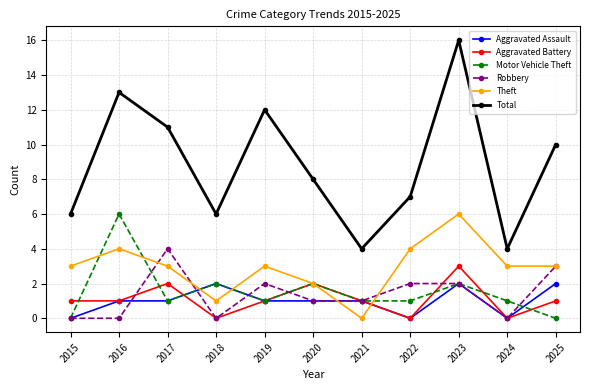

What is the total value across all series at 2019?

20